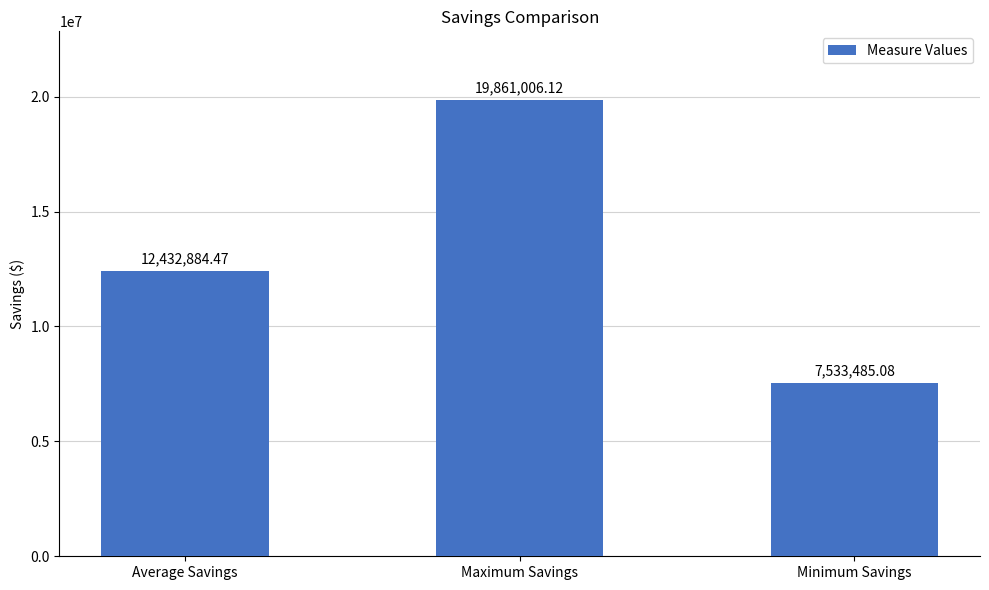

What is the label of the 3rd bar from the right?

Average Savings